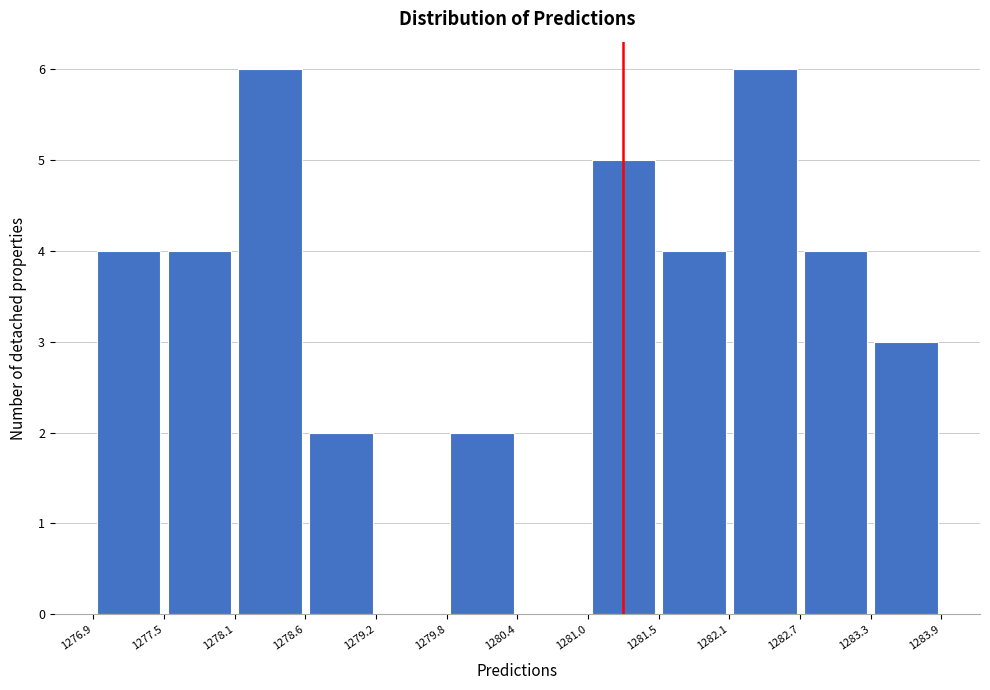

Reading left to right, transcribe this chart: for each bar, give the range it covers on the x-axis and its height. The values are not printed on the chart, so give them approximately, as read against the axis.

1276.9 to 1277.5: 4
1277.5 to 1278.1: 4
1278.1 to 1278.6: 6
1278.6 to 1279.2: 2
1279.2 to 1279.8: 0
1279.8 to 1280.4: 2
1280.4 to 1281.0: 0
1281.0 to 1281.5: 5
1281.5 to 1282.1: 4
1282.1 to 1282.7: 6
1282.7 to 1283.3: 4
1283.3 to 1283.9: 3